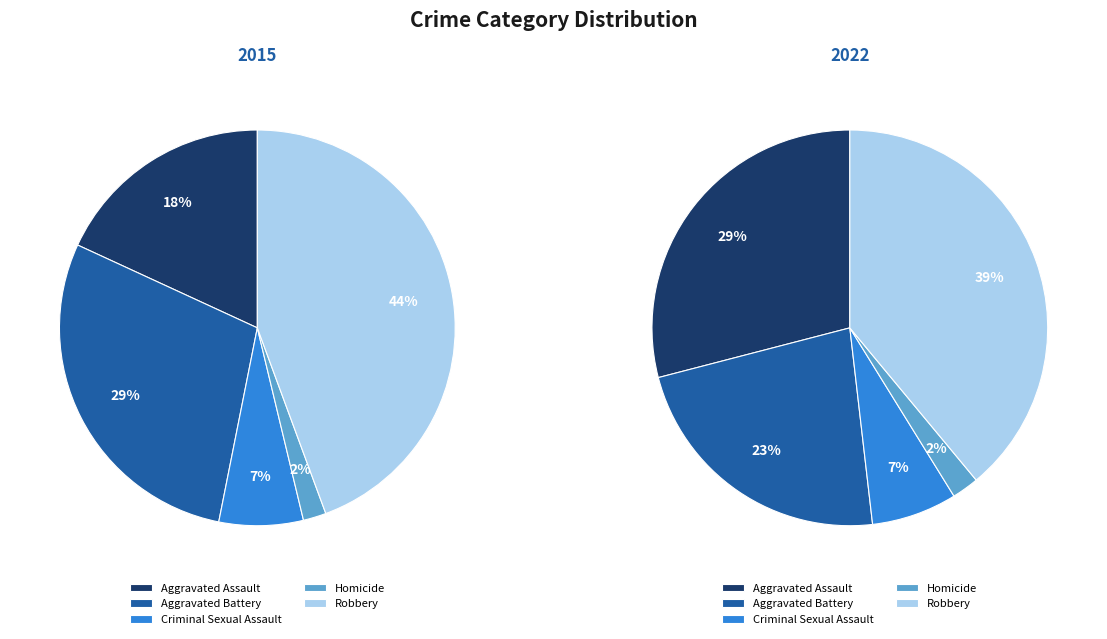

What is the smallest slice in the pie chart?

Homicide